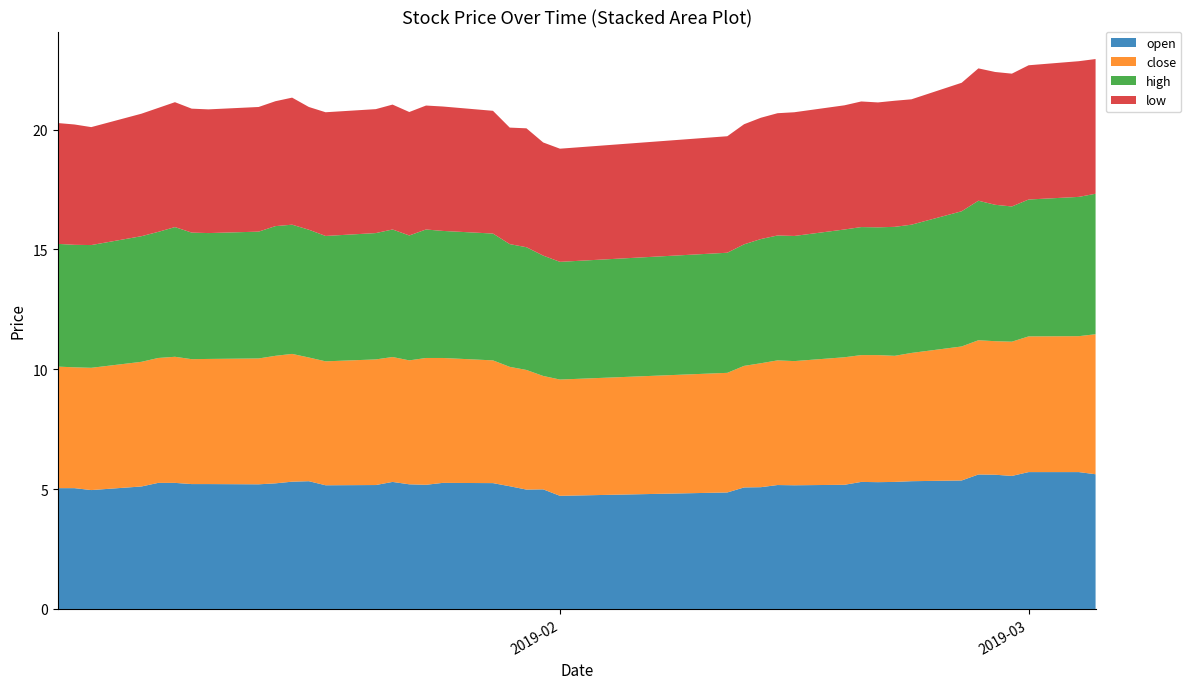

Reading left to right, extract all data points from this chart.

open: 5.0	5.0	5.0	5.1	5.3	5.3	5.2	5.2	5.2	5.2	5.3	5.3	5.2	5.2	5.3	5.2	5.2	5.3	5.2	5.1	5.0	5.0	4.7	4.9	5.1	5.1	5.2	5.2	5.2	5.3	5.3	5.3	5.3	5.4	5.6	5.6	5.5	5.7	5.7	5.6
close: 5.1	5.0	5.1	5.2	5.2	5.3	5.2	5.2	5.2	5.3	5.3	5.2	5.2	5.2	5.2	5.2	5.3	5.2	5.1	5.0	5.0	4.7	4.8	5.0	5.1	5.2	5.2	5.2	5.3	5.3	5.3	5.3	5.3	5.6	5.6	5.6	5.6	5.7	5.7	5.8
high: 5.1	5.1	5.1	5.2	5.3	5.4	5.3	5.2	5.3	5.4	5.4	5.3	5.2	5.3	5.3	5.2	5.4	5.3	5.3	5.1	5.1	5.0	4.9	5.0	5.1	5.2	5.2	5.2	5.3	5.3	5.3	5.4	5.3	5.6	5.8	5.7	5.6	5.7	5.8	5.9
low: 5.0	5.0	4.9	5.1	5.2	5.2	5.2	5.2	5.2	5.2	5.3	5.1	5.2	5.2	5.2	5.2	5.2	5.2	5.1	4.9	5.0	4.7	4.7	4.9	5.0	5.1	5.1	5.2	5.2	5.2	5.2	5.3	5.2	5.4	5.5	5.5	5.5	5.6	5.7	5.6